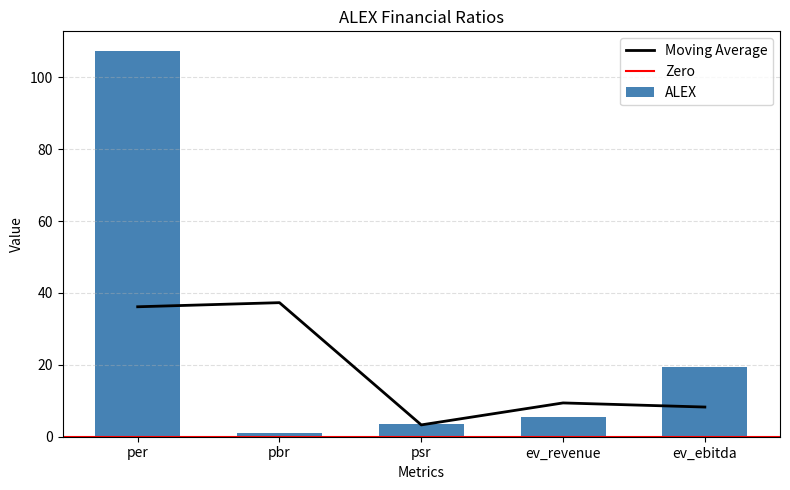

What is the sum of all values?

136.7